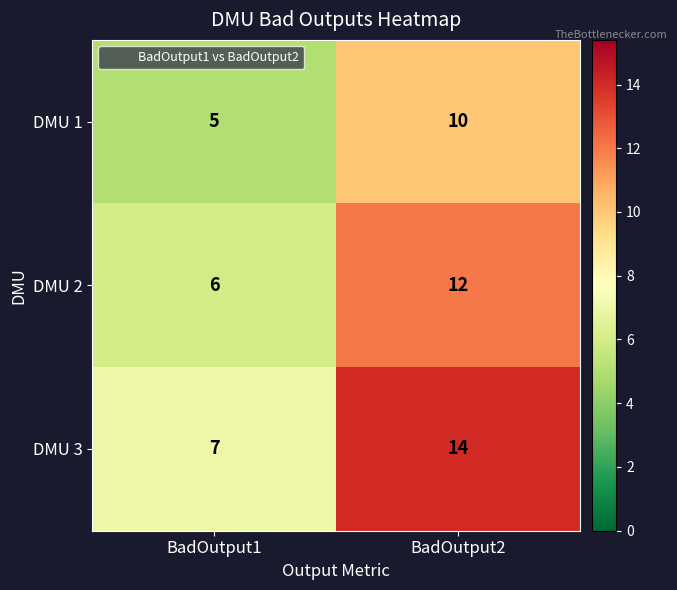

What is the total value across all series at BadOutput2?

36